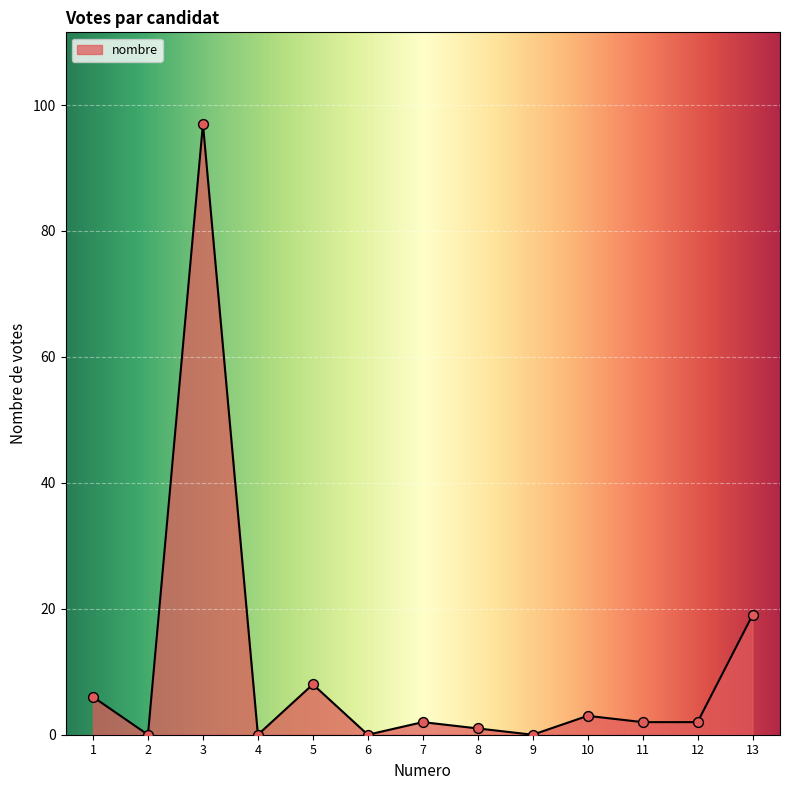

What is the change in value from 1 to 5?

+2